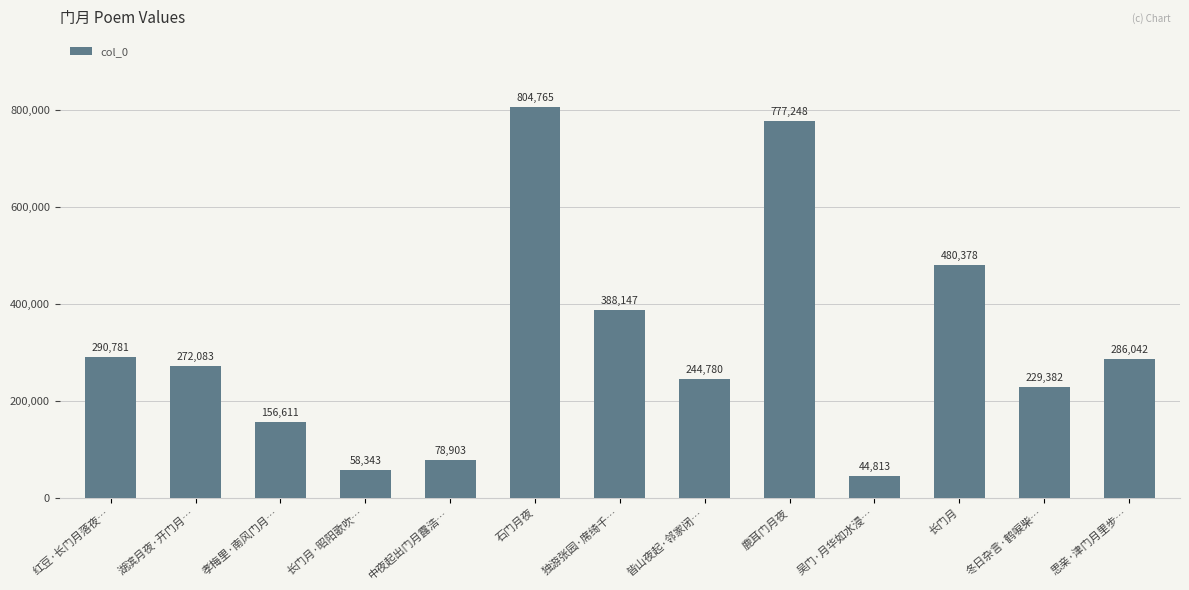

At which label does the data first exceed 272083?

红豆·长门月落夜…